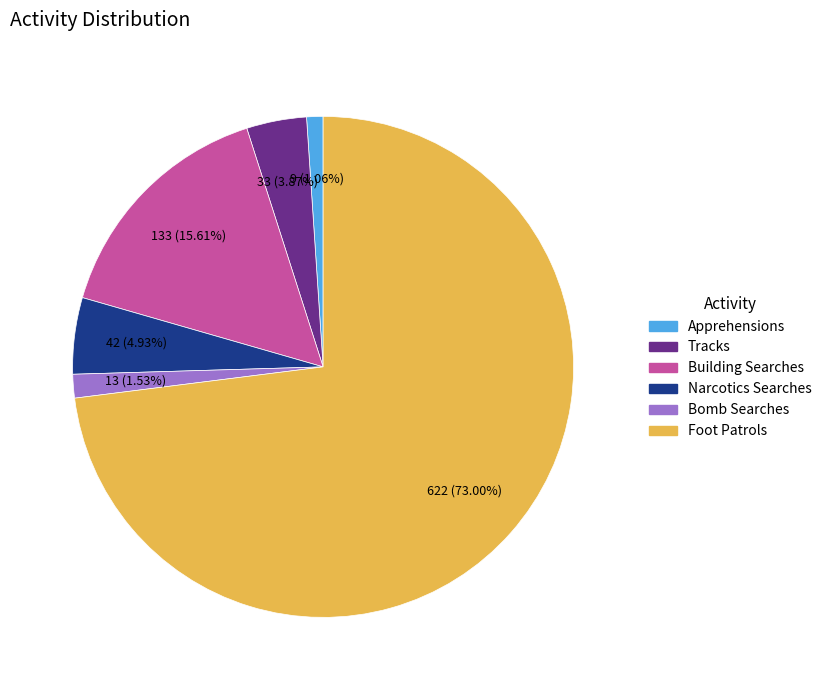

Is it true that Apprehensions is 9% of the pie?

False